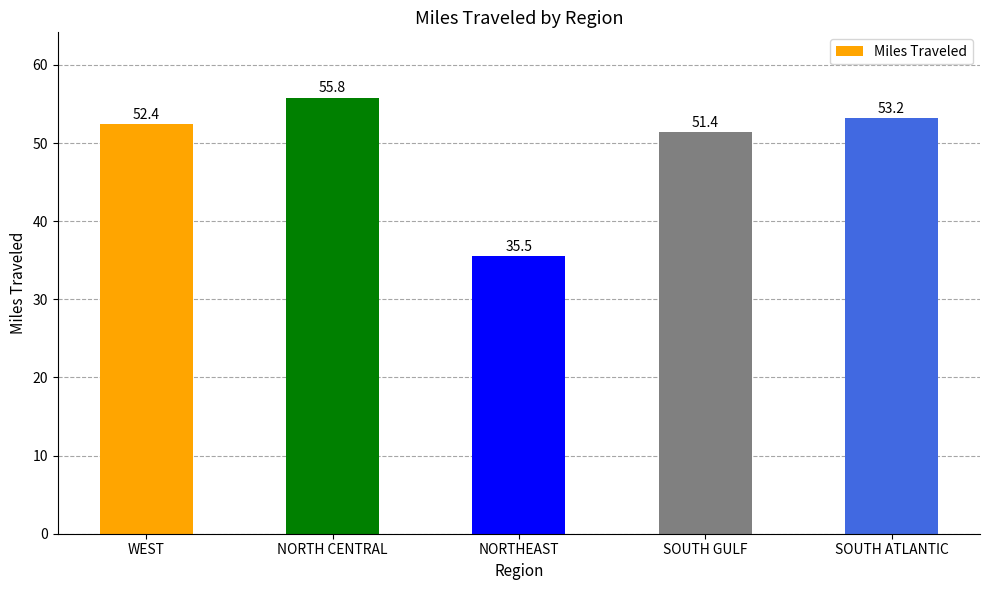

What is the difference between the values at SOUTH ATLANTIC and NORTH CENTRAL?

2.6